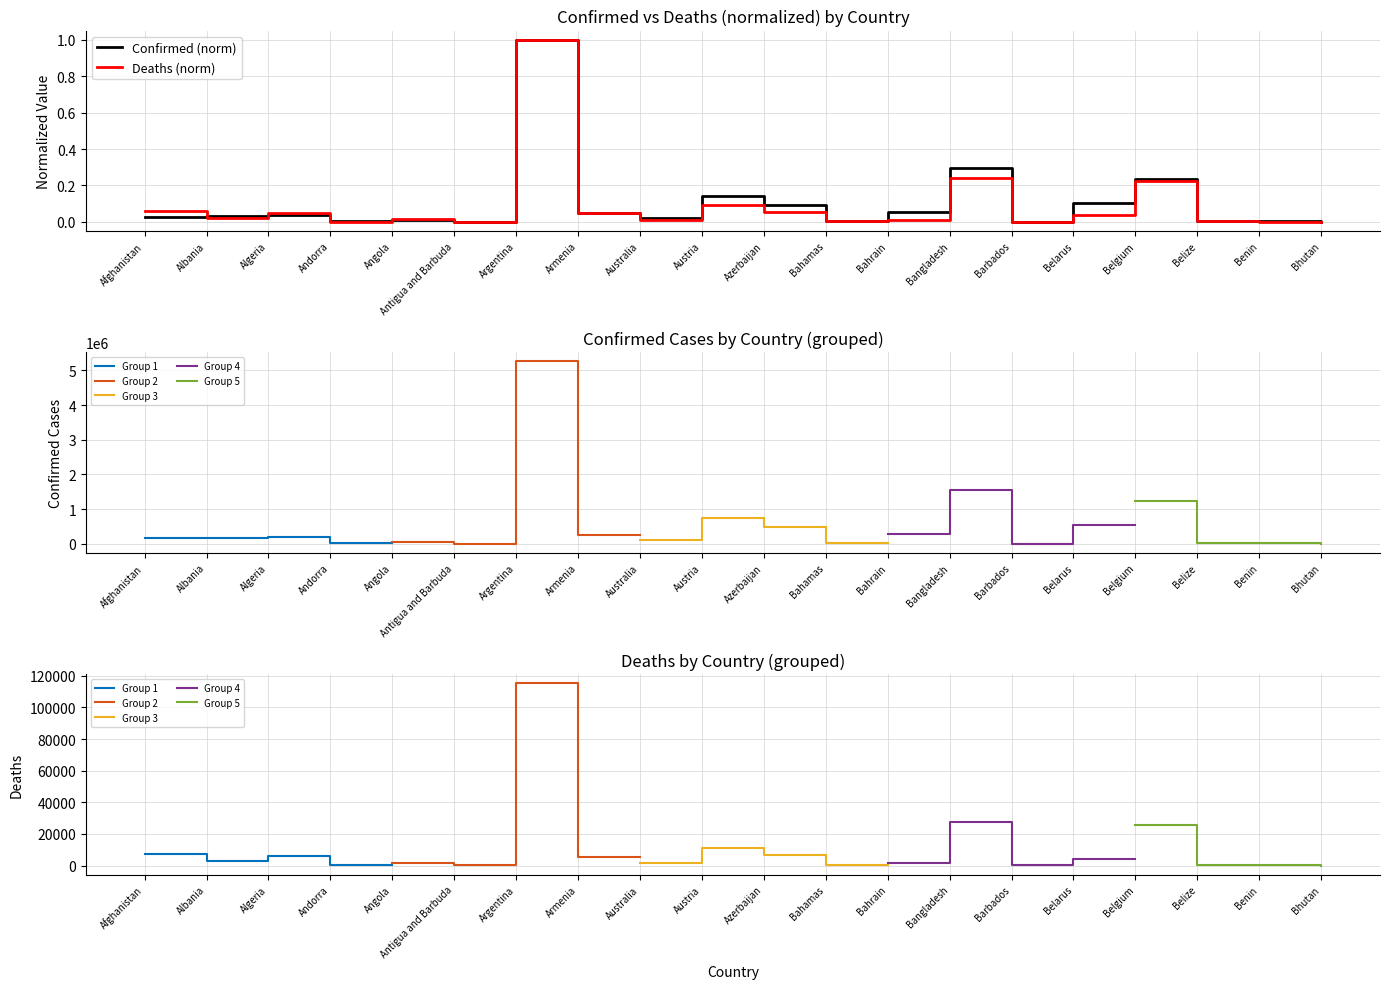

Which label corresponds to the largest value in the chart?

Argentina